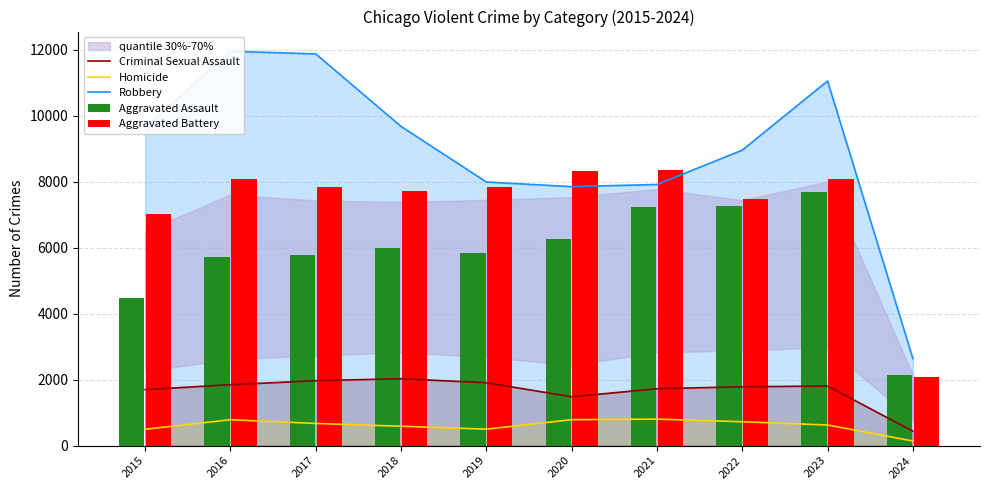

What is the average value of the Homicide series?

612